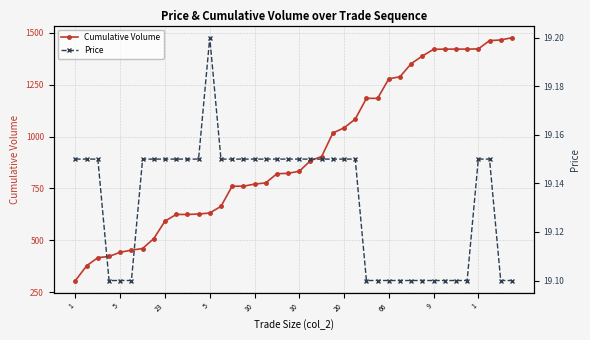

Where does the Cumulative Volume series first go above 833?

21